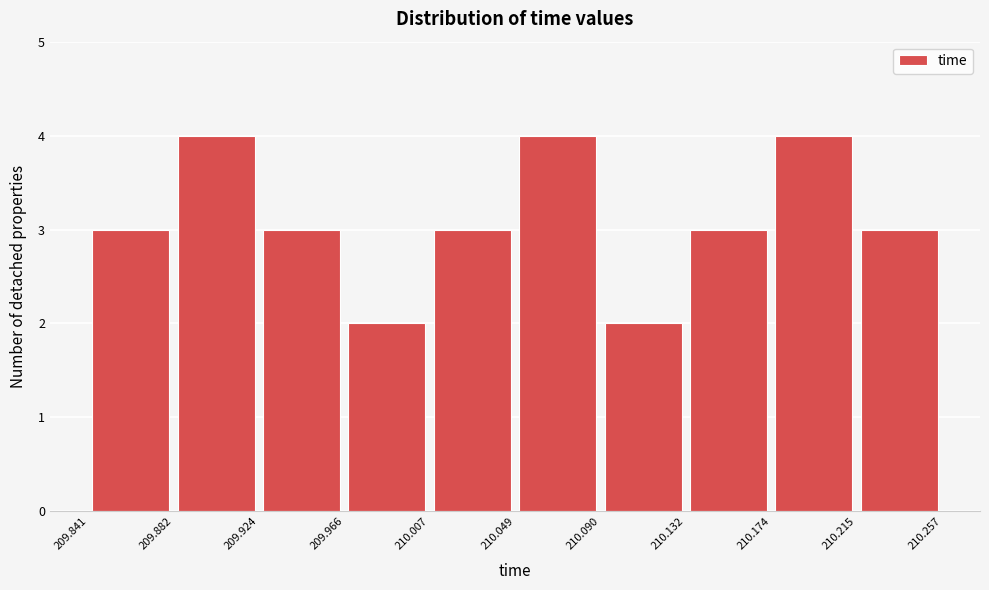

Reading left to right, list every bar in this chart as the range it spans on the x-axis followed by its height. The values are not printed on the chart, so give them approximately, as read against the axis.

209.841 to 209.882: 3
209.882 to 209.924: 4
209.924 to 209.966: 3
209.966 to 210.007: 2
210.007 to 210.049: 3
210.049 to 210.090: 4
210.090 to 210.132: 2
210.132 to 210.174: 3
210.174 to 210.215: 4
210.215 to 210.257: 3